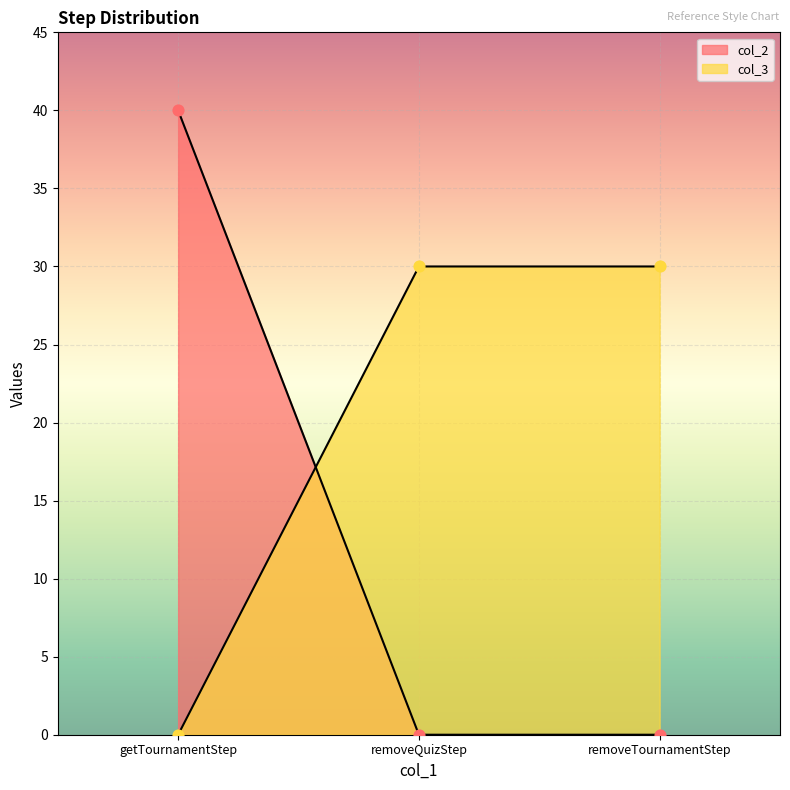

Which series reaches the minimum Y coordinate?

col_2